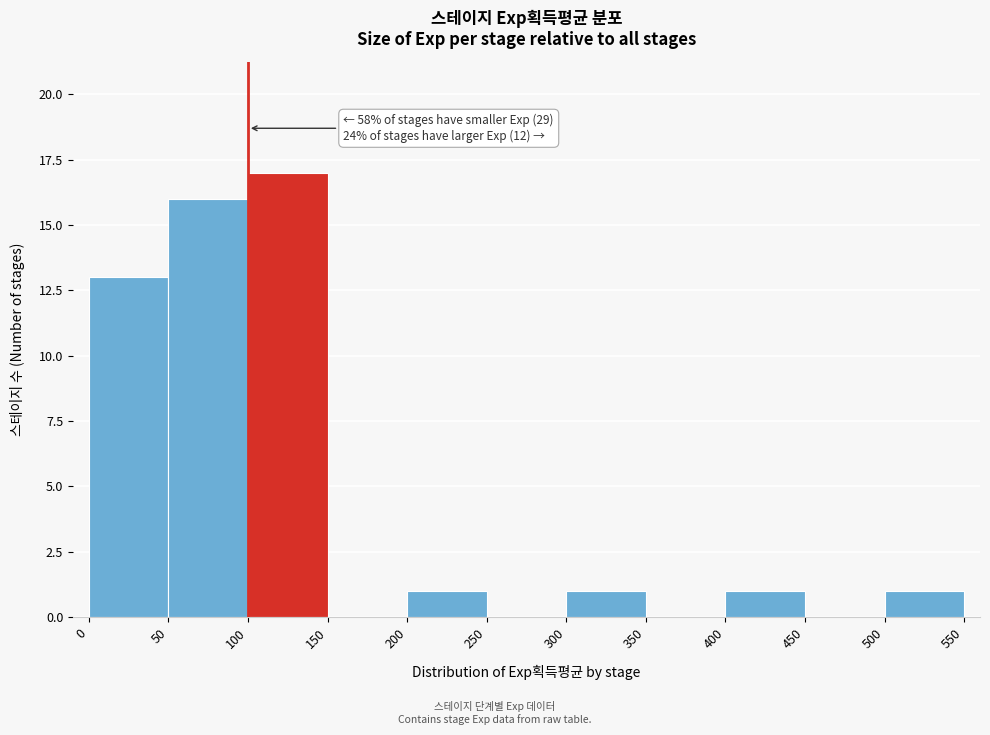

Over which range of the x-axis is the bar tallest?

100 to 150